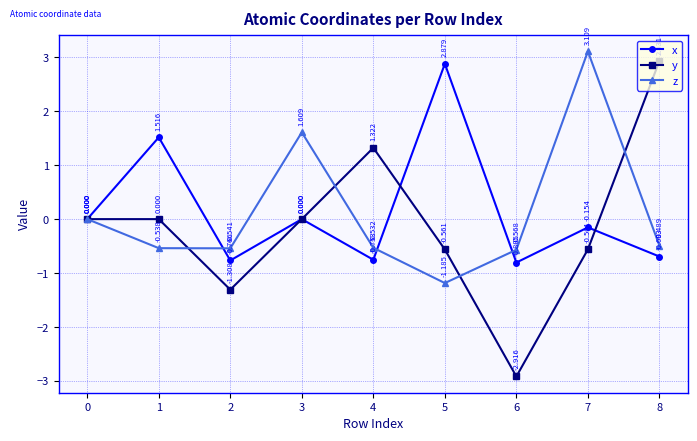

How many interior local valleys does the z series have?

2